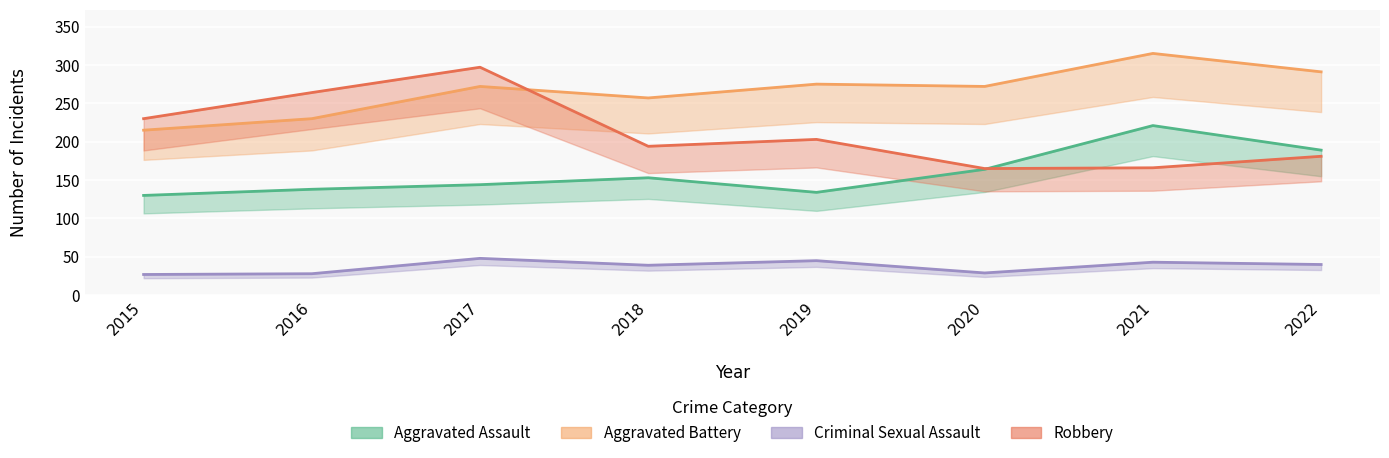

The Criminal Sexual Assault series shows 27 at 2015. True or false?

True